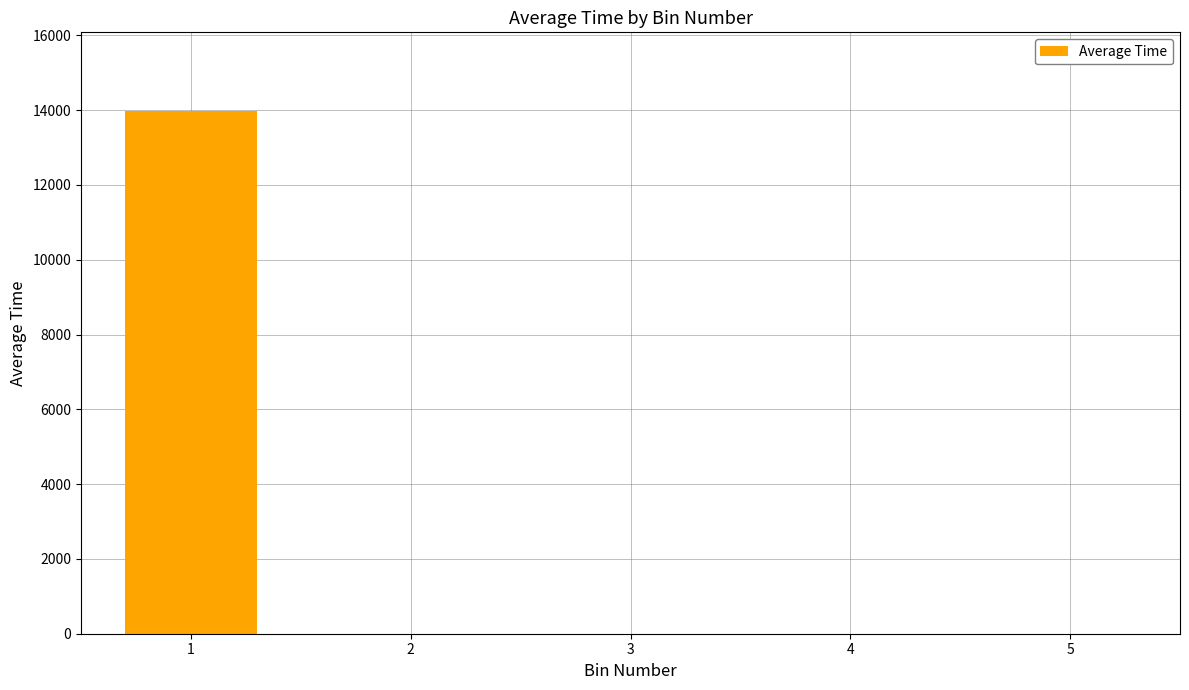

What is the greatest value displayed?

13982.7